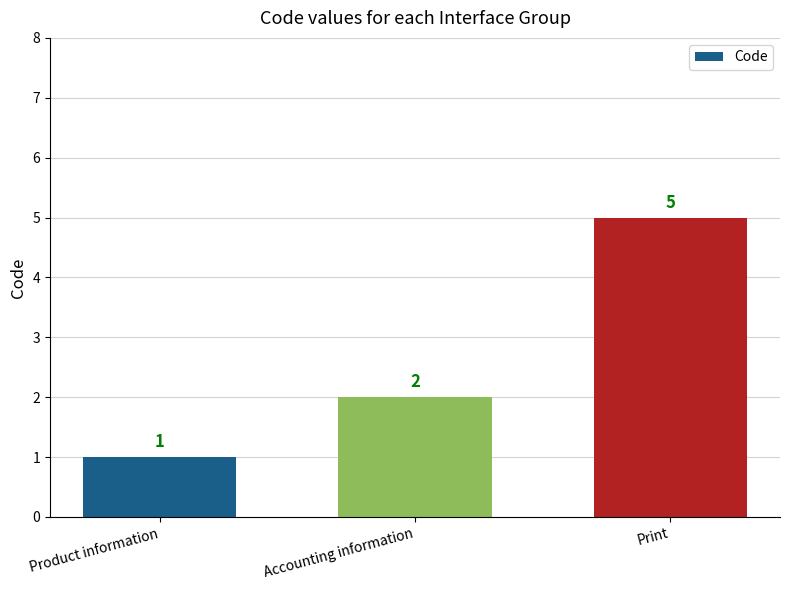

What value does the data have at Accounting information?

2